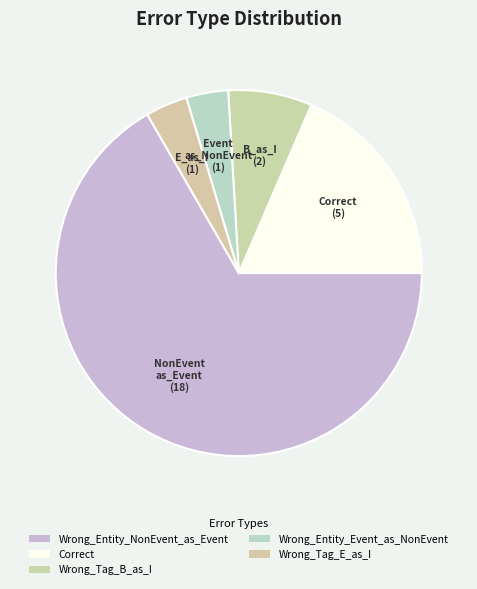

Does Wrong_Entity_NonEvent_as_Event represent more than half of the total?

Yes